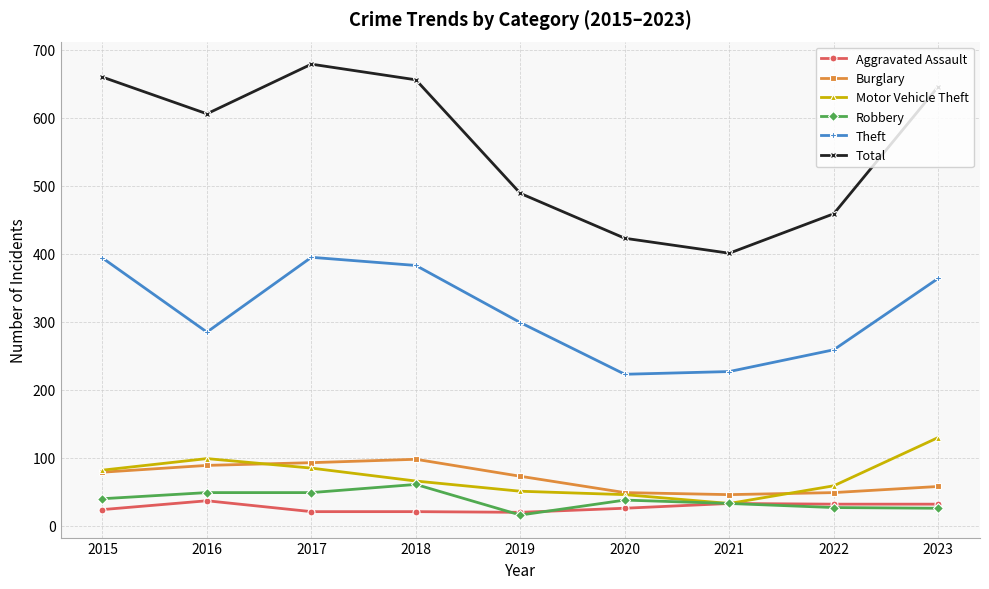

What is the value of the Motor Vehicle Theft point at the 7th from the left?

33